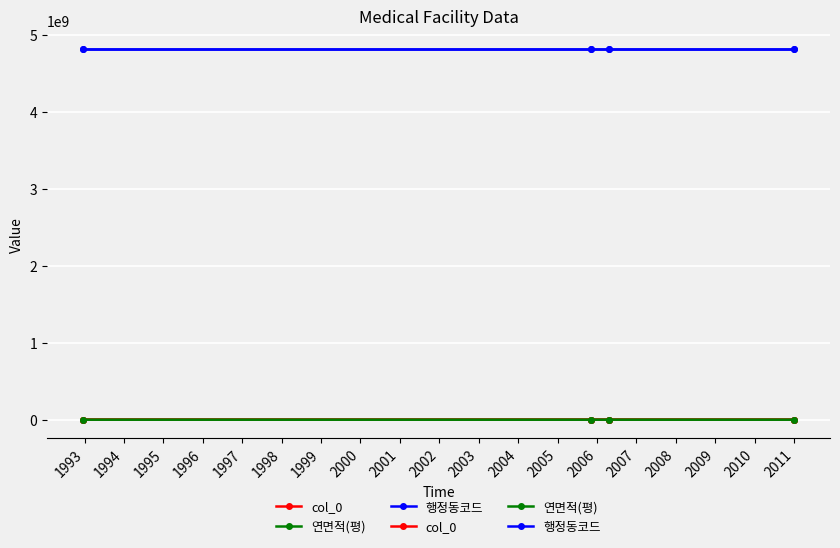

Is the value of col_0 at 1993 greater than the value of 행정동코드 at 1994?

No